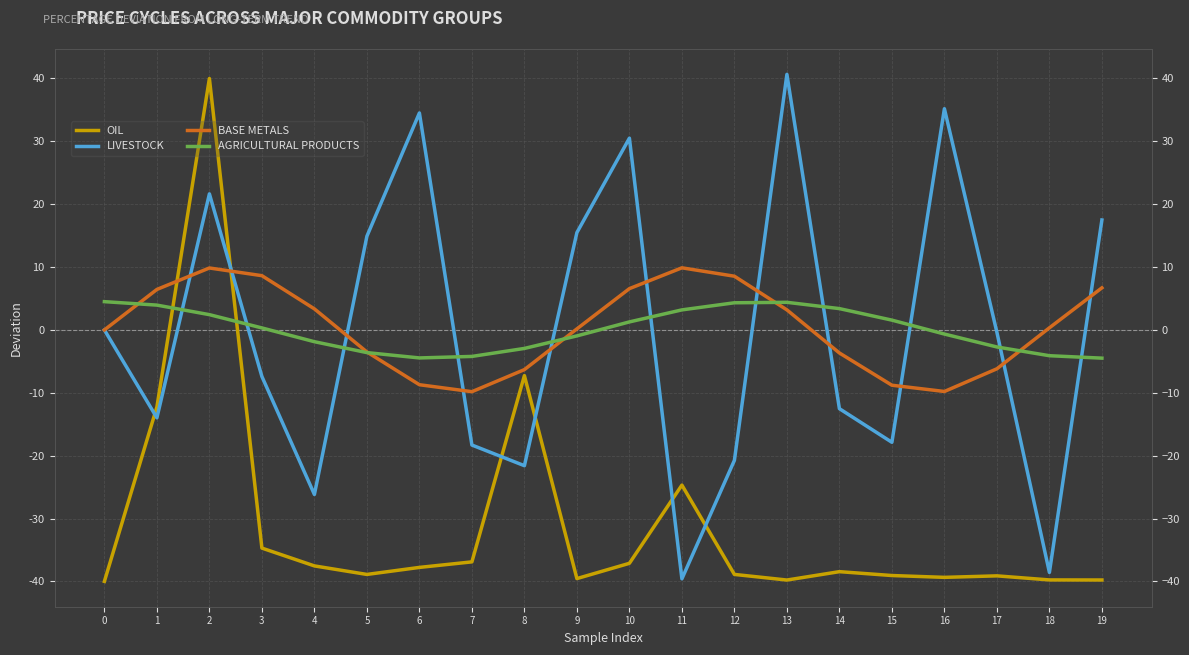

How many values in AGRICULTURAL PRODUCTS are below zero?

10